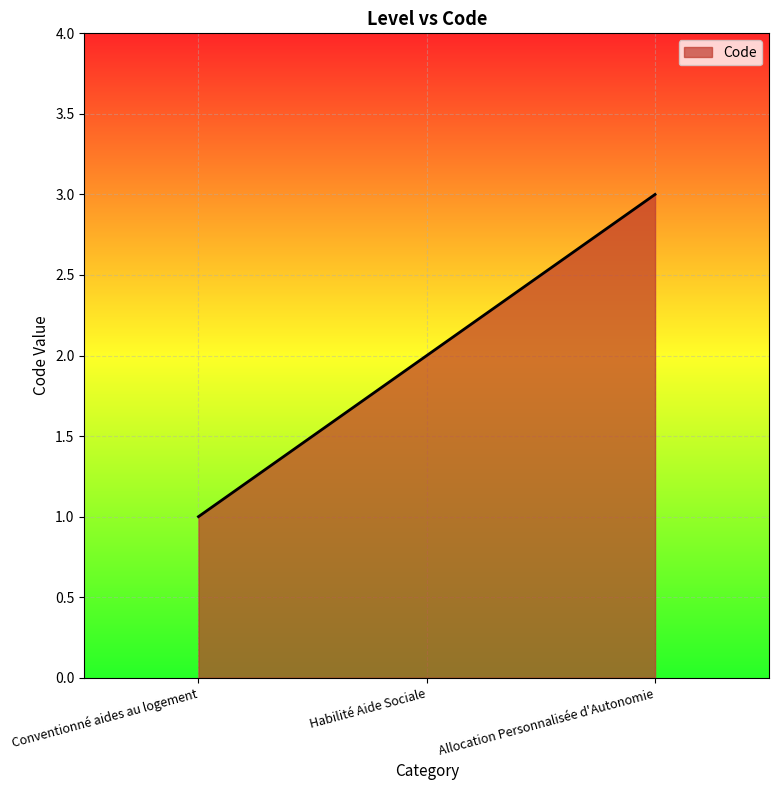

List the labels in order of value, largest first.

Allocation Personnalisée d'Autonomie, Habilité Aide Sociale, Conventionné aides au logement